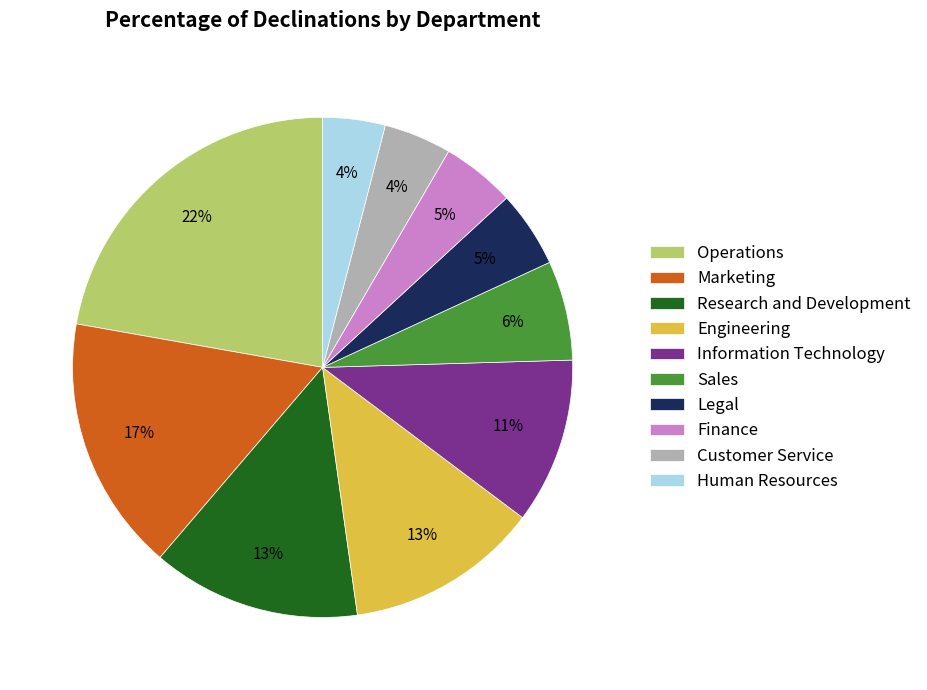

Count the number of slices in the pie.

10